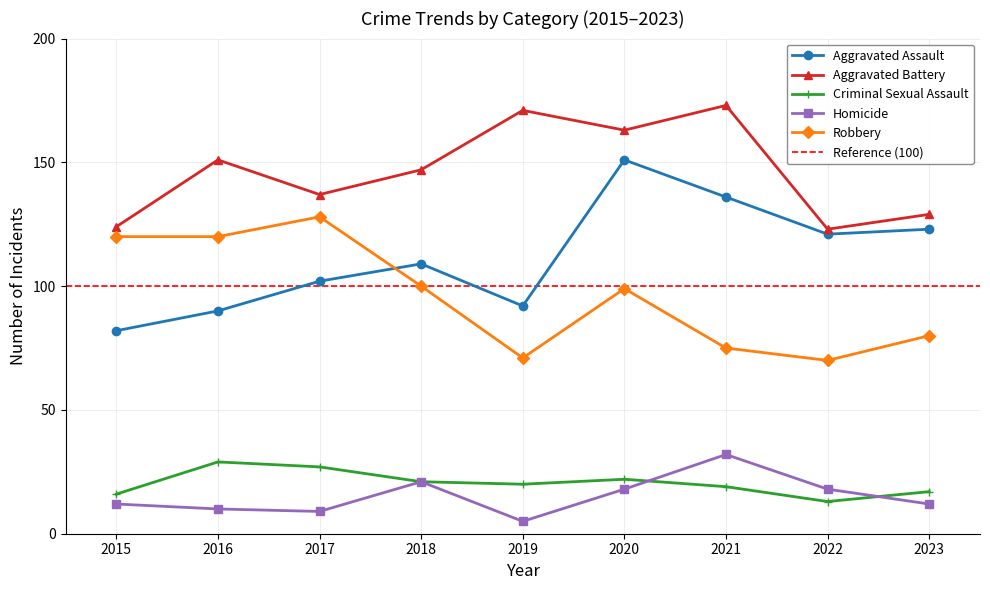

At which category is the sum across all series the highest?

2020